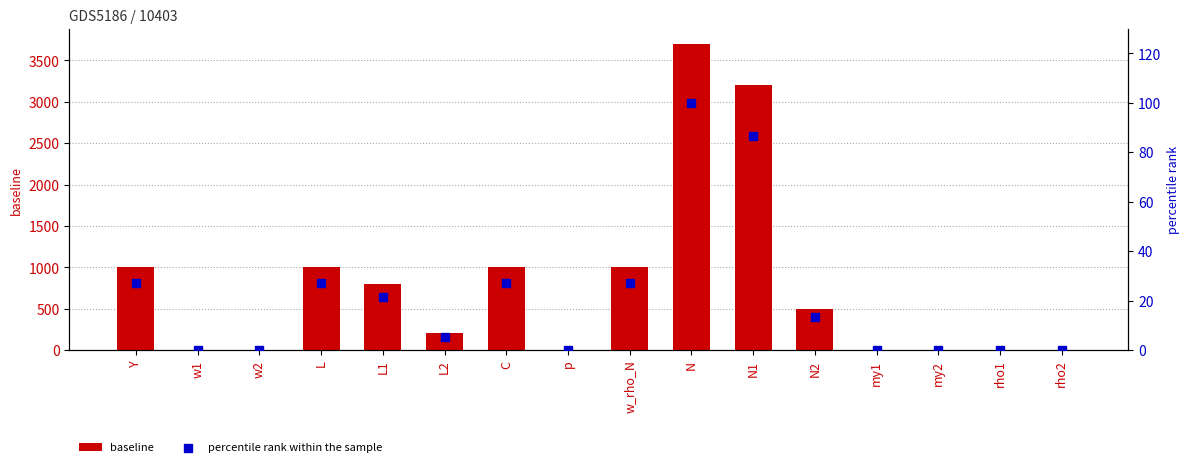

Is the value of percentile rank within the sample at my1 greater than the value of baseline at L1?

No